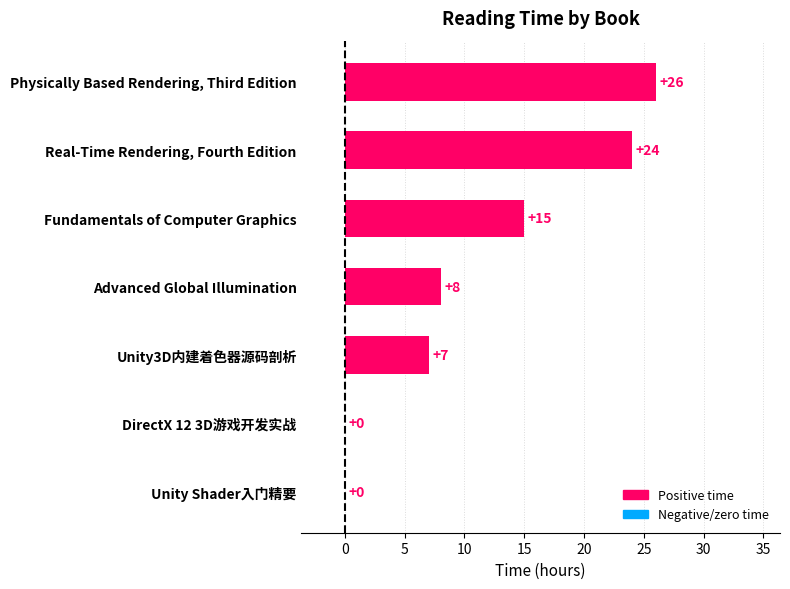

What is the change in value from Advanced Global Illumination to Real-Time Rendering, Fourth Edition?

+16